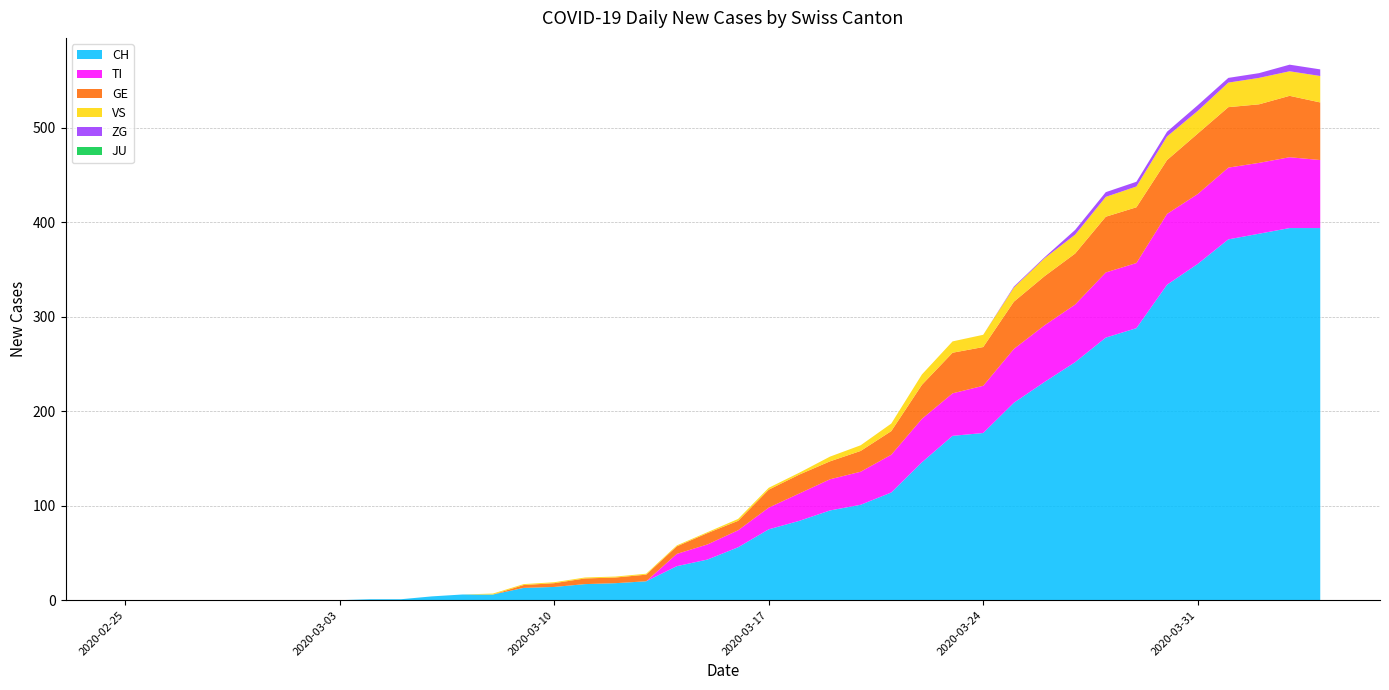

Reading left to right, extract all data points from this chart.

CH: 0	0	0	0	0	0	0	0	1	1	4	6	6	13	14	17	18	20	36	43	56	75	84	95	101	114	146	174	177	209	231	252	278	288	334	356	382	388	394	394
TI: 0	0	0	0	0	0	0	0	0	0	0	0	0	0	0	0	0	0	13	16	18	23	29	33	35	40	46	45	50	57	60	61	69	69	75	74	76	75	75	72
GE: 0	0	0	0	0	0	0	0	0	0	0	0	0	3	4	6	6	7	8	12	10	19	20	19	22	25	36	43	41	50	52	54	59	59	57	64	64	62	65	61
JU: 0	0	0	0	0	0	0	0	0	0	0	0	0	0	0	0	0	0	0	0	0	0	0	0	0	0	0	0	0	0	0	0	0	0	0	0	0	0	0	0
VS: 0	0	0	0	0	0	0	0	0	0	0	0	1	1	1	1	1	1	1	1	2	2	2	5	6	8	11	12	13	15	19	20	21	22	25	24	26	28	26	28
ZG: 0	0	0	0	0	0	0	0	0	0	0	0	0	0	0	0	0	0	0	0	0	0	0	0	0	0	0	0	0	1	1	5	5	5	5	6	5	5	7	7